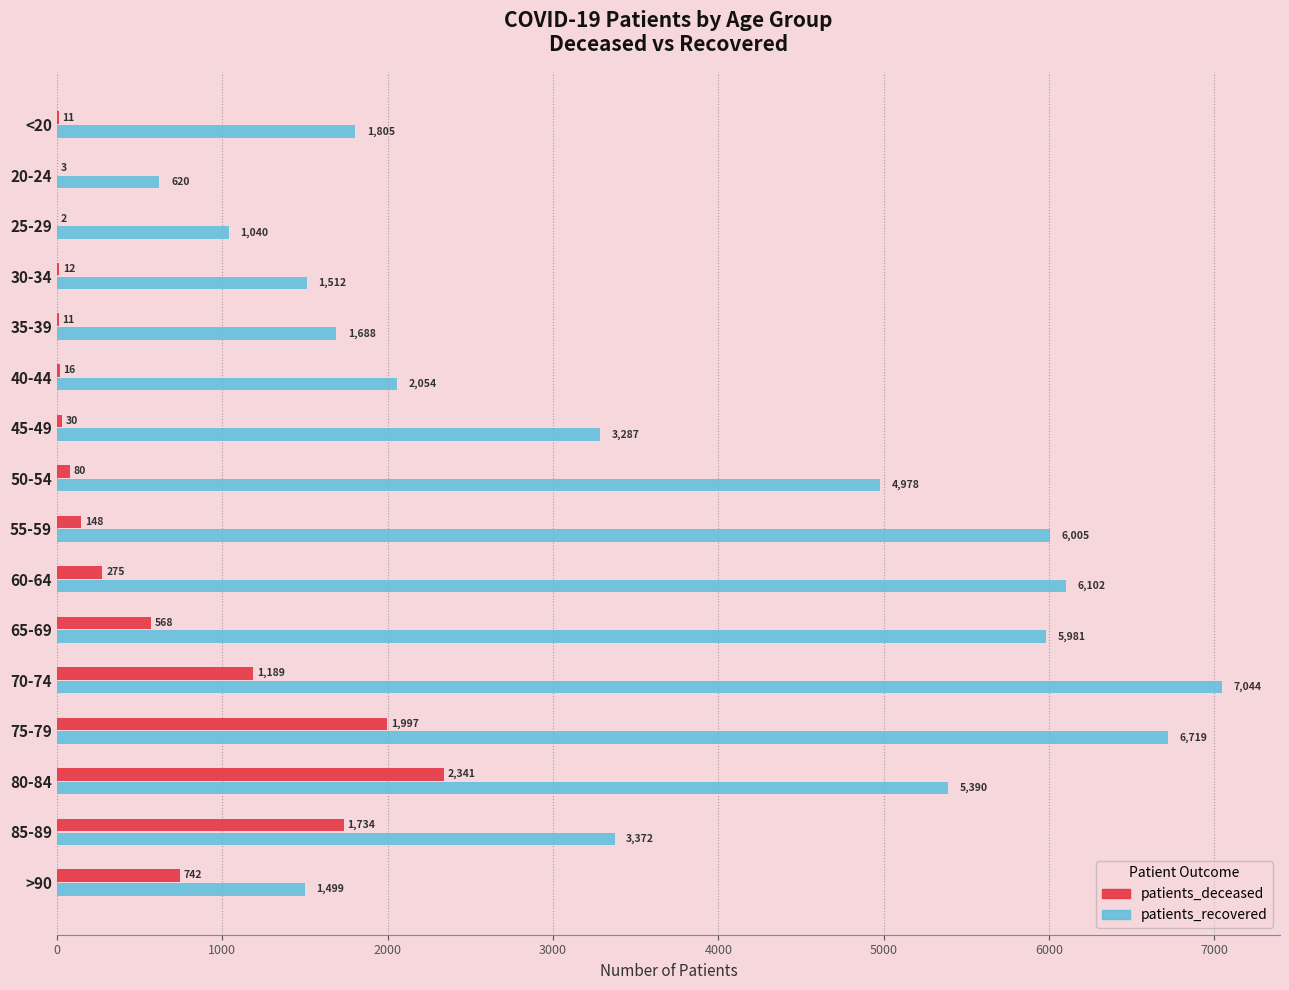

At which category is the sum across all series the highest?

75-79